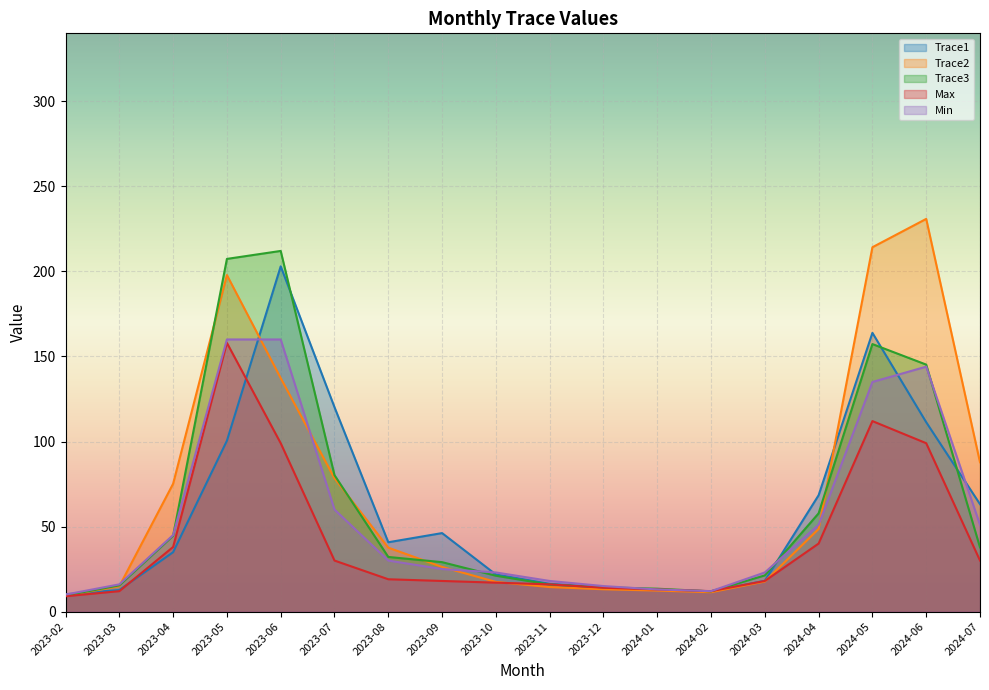

Is it true that Min equals 135.0 at 2024-05?

True